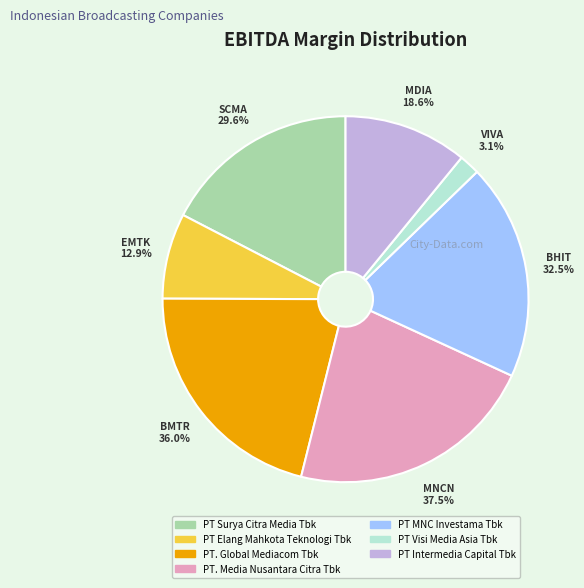

The PT MNC Investama Tbk slice represents 26% of the pie. True or false?

False